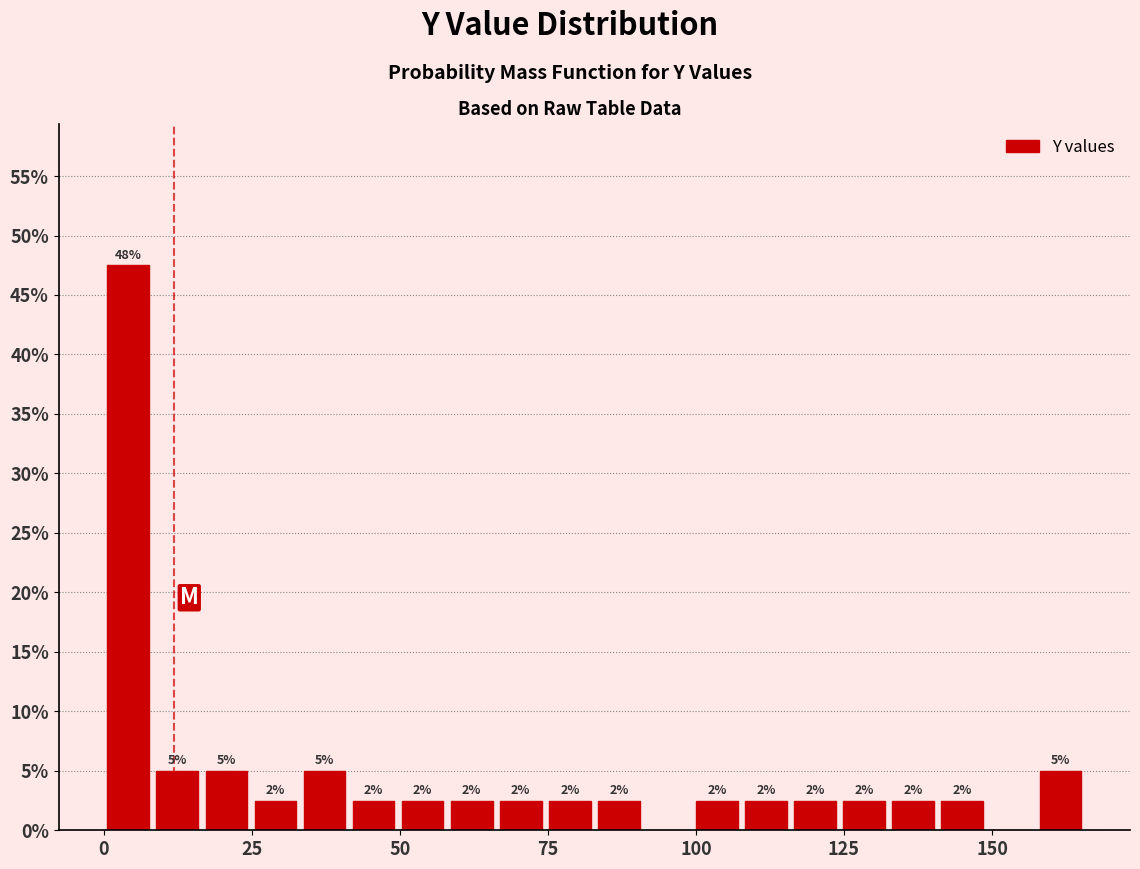

Around what value on the x-axis is the tallest bar? Give the approximate position of its centre, as read against the axis.

5